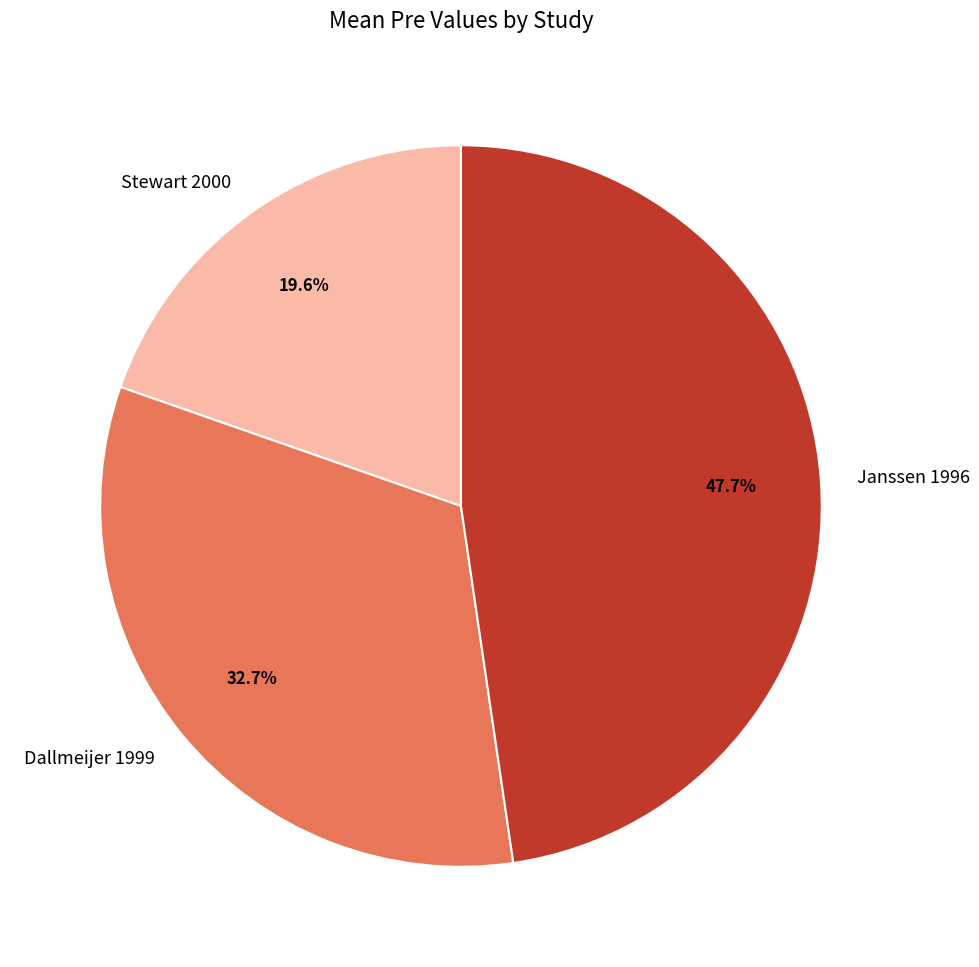

Count the number of slices in the pie.

3